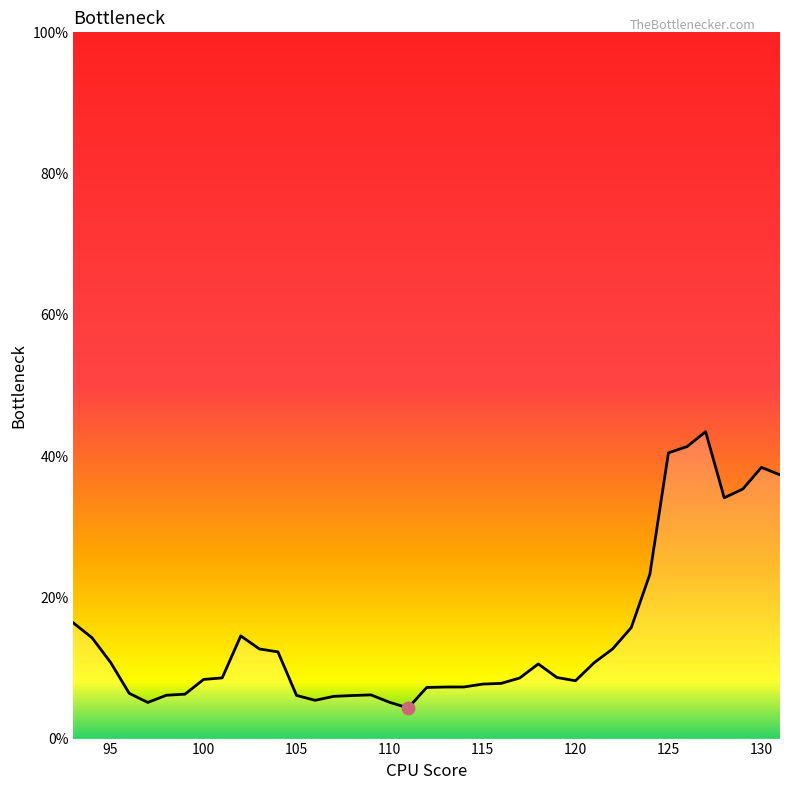

What is the smallest value displayed?

4.3